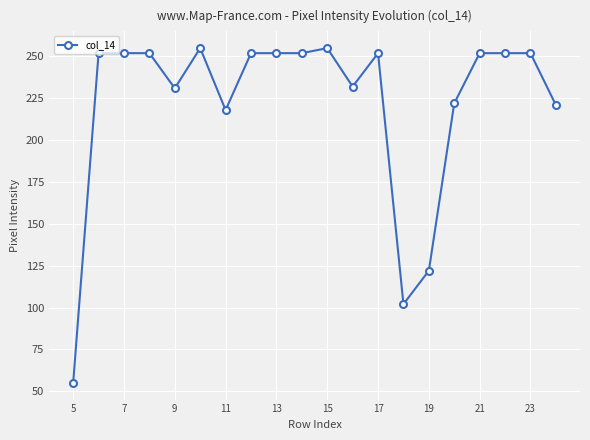

Reading right to left, extract all data points from this chart.

221	252	252	252	222	122	102	252	232	255	252	252	252	218	255	231	252	252	252	55